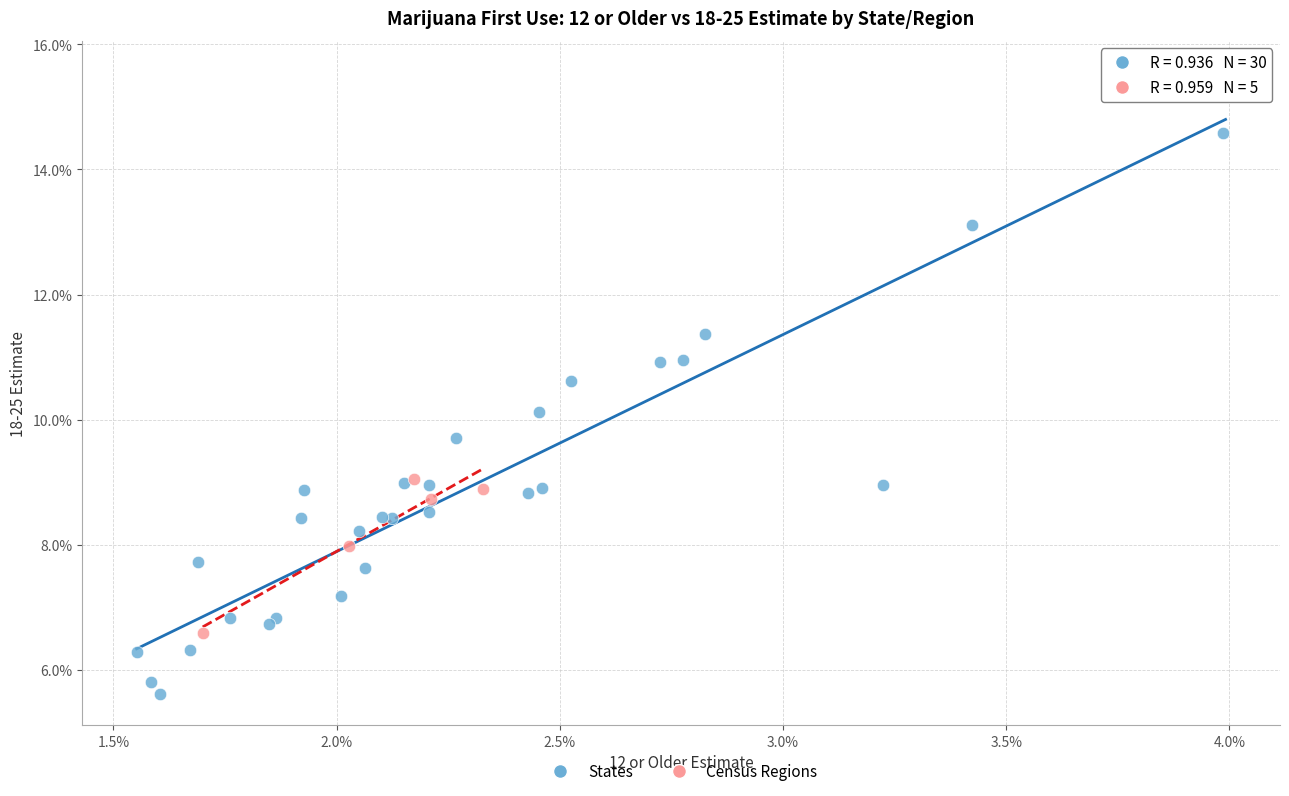

Which series contains the lowest Y value?

States